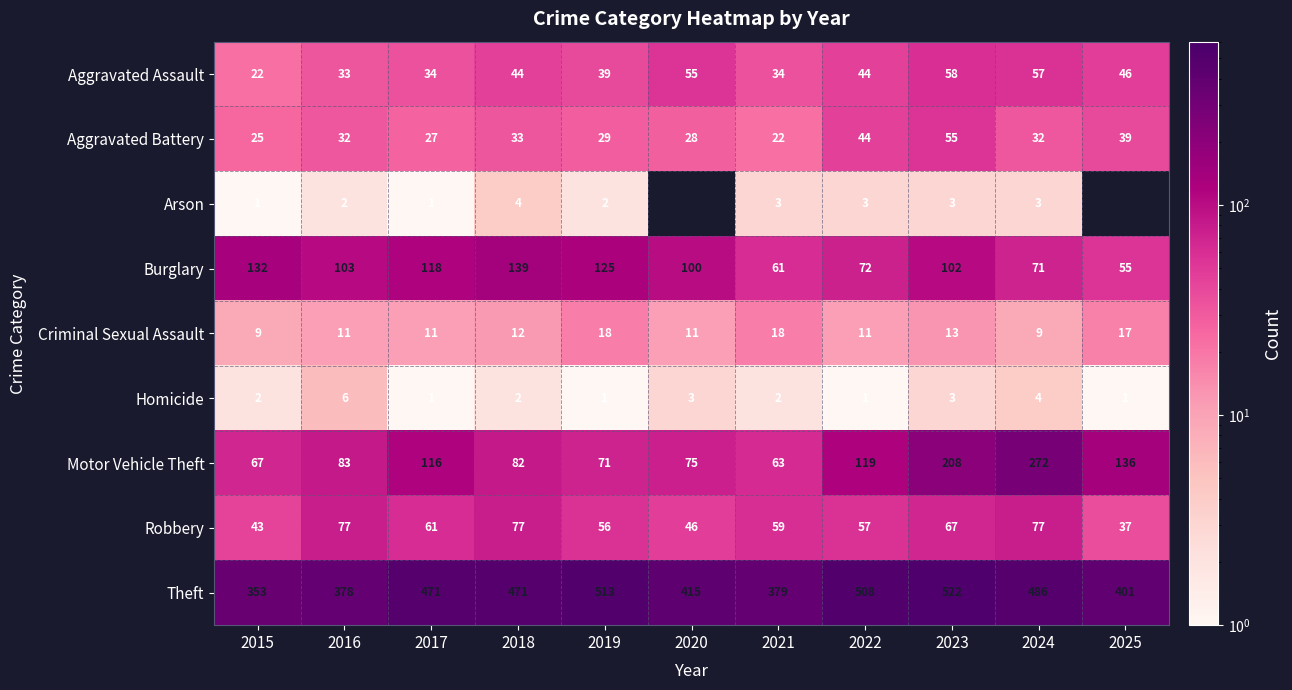

At which category is the sum across all series the highest?

2023